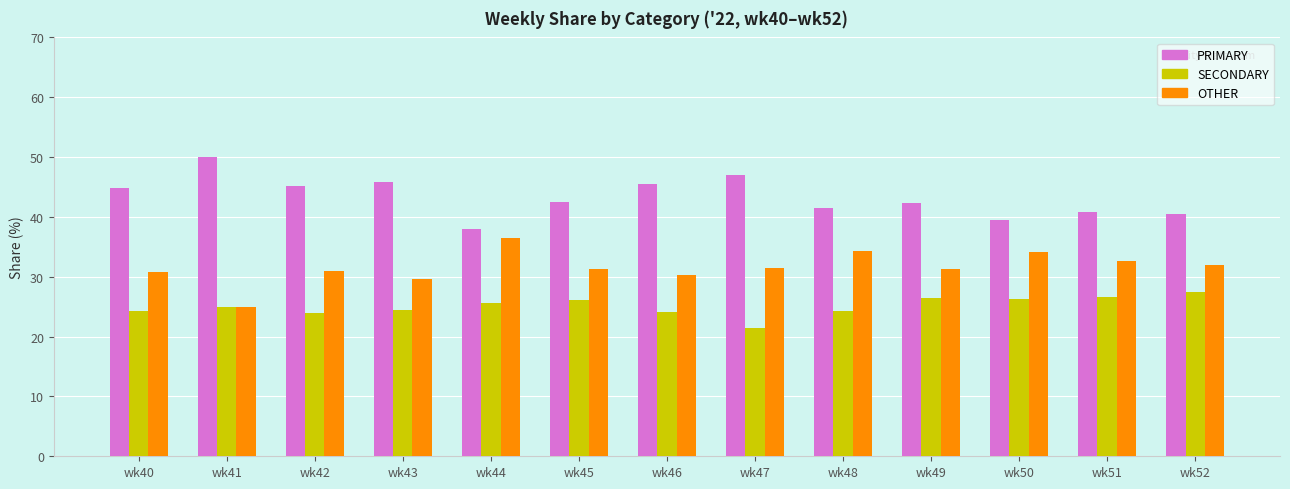

What is the greatest value displayed?

50.0